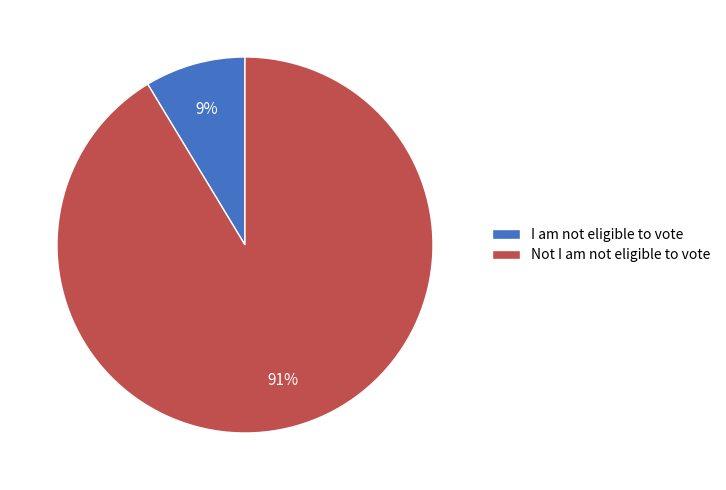

Does I am not eligible to vote represent more than half of the total?

No